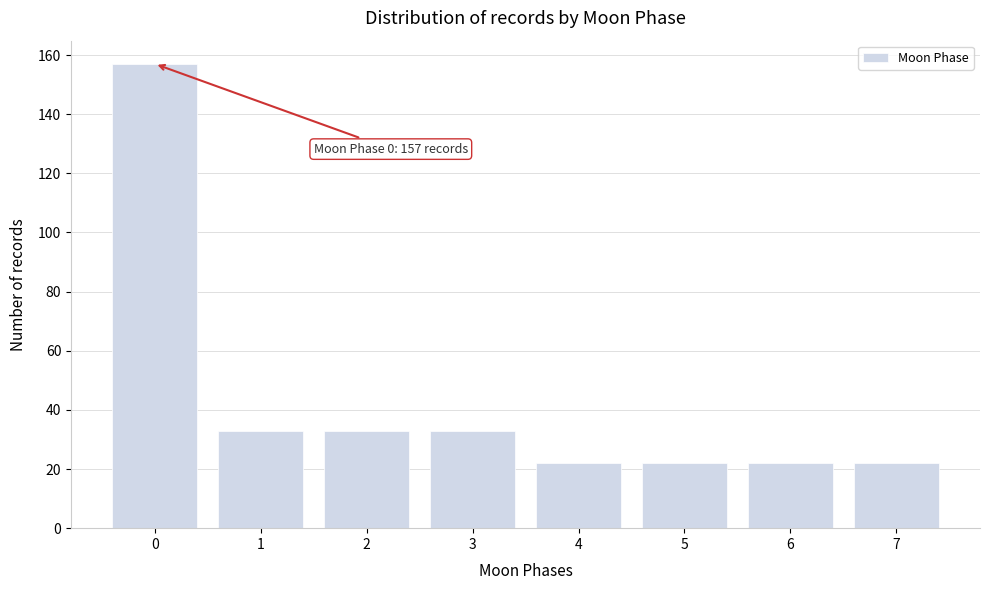

Reading left to right, list all the values displayed in this chart.

157	33	33	33	22	22	22	22